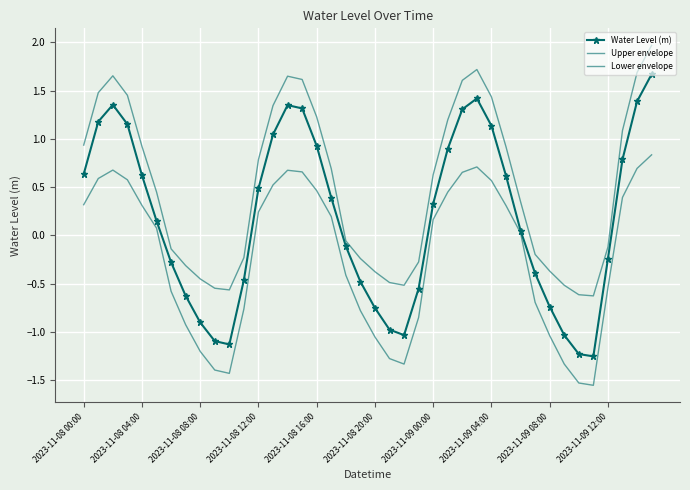

True or false: Upper envelope and Water Level (m) cross at least once.

False